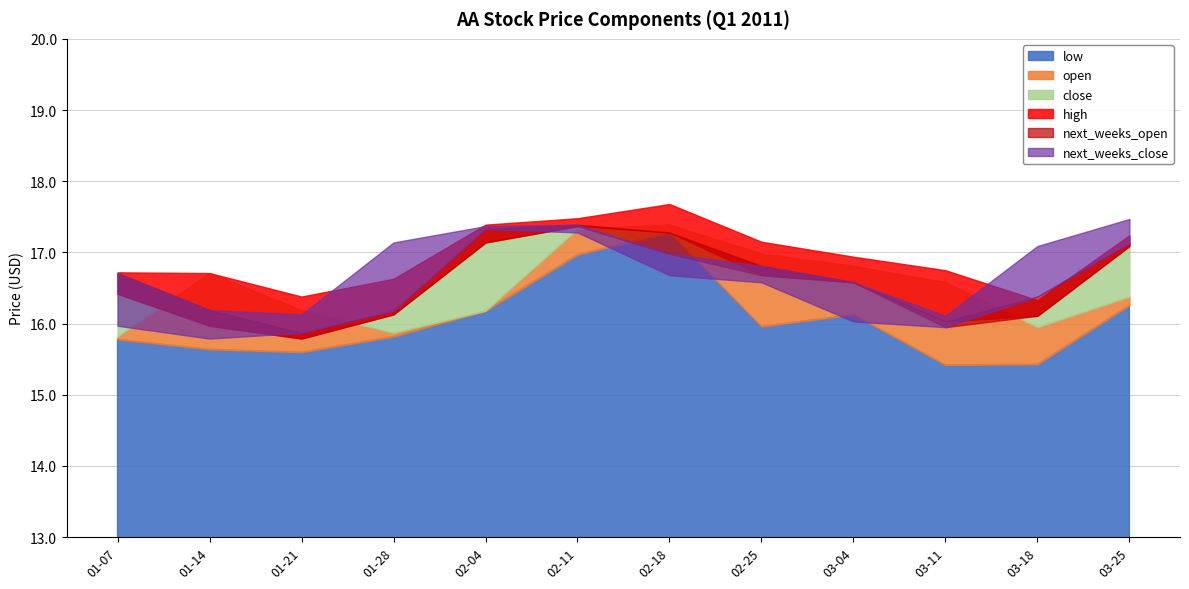

How many distinct data groups are displayed?

6